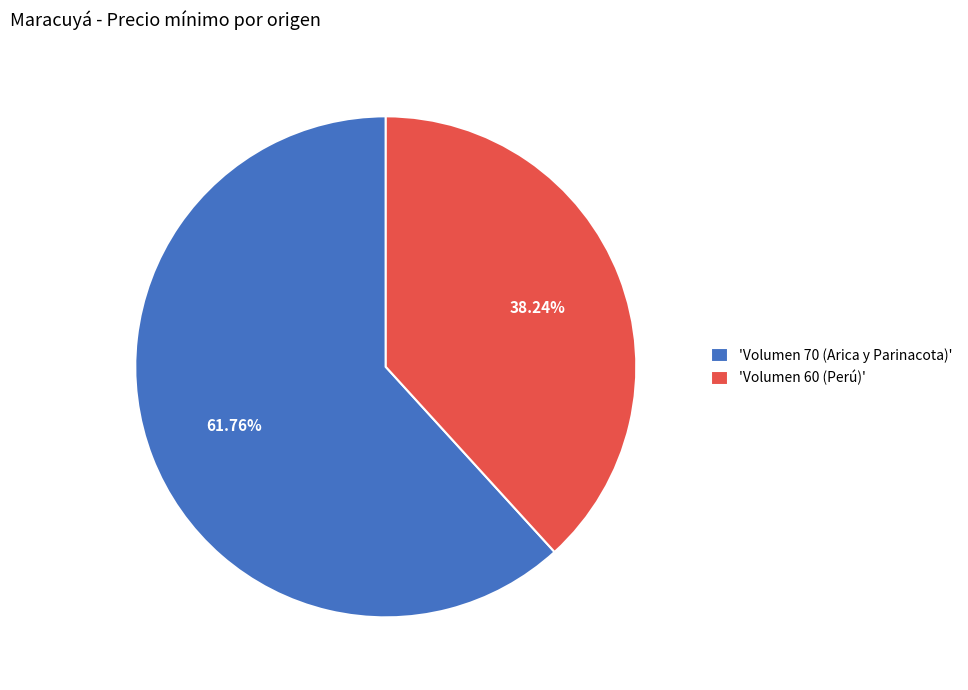

Approximately how many times larger is the value at 'Volumen 60 (Perú)' compared to 'Volumen 70 (Arica y Parinacota)'?

0.6